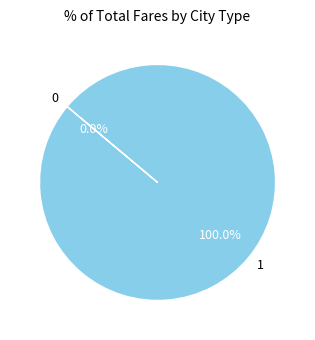

To the nearest percent, what is the difference between the largest and smallest slice percentages?

100%